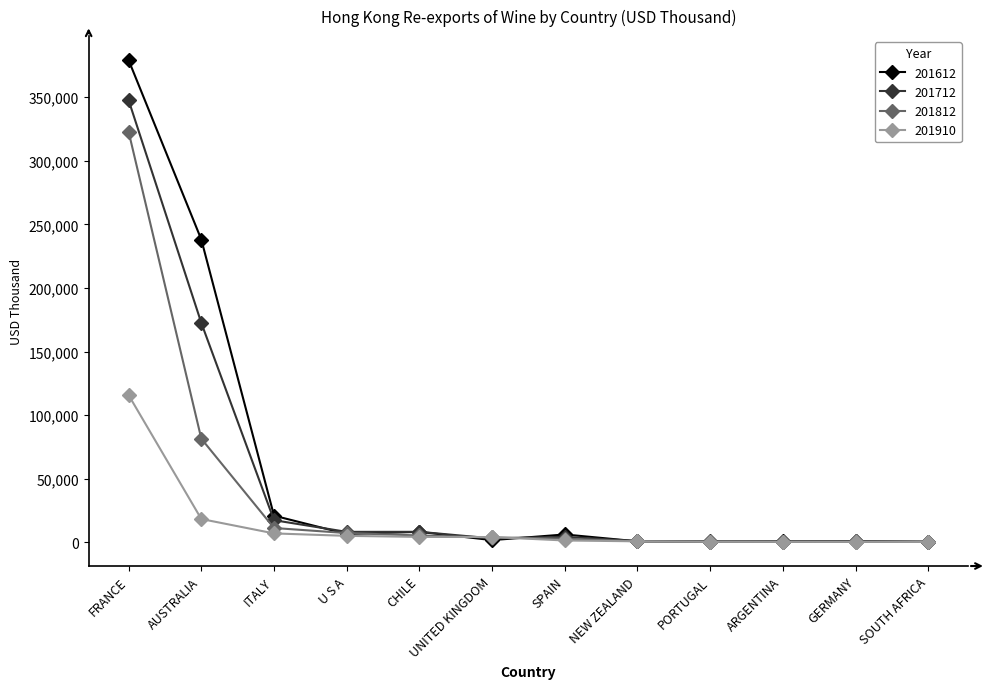

What is the difference between the 201612 values at FRANCE and NEW ZEALAND?

378311.1